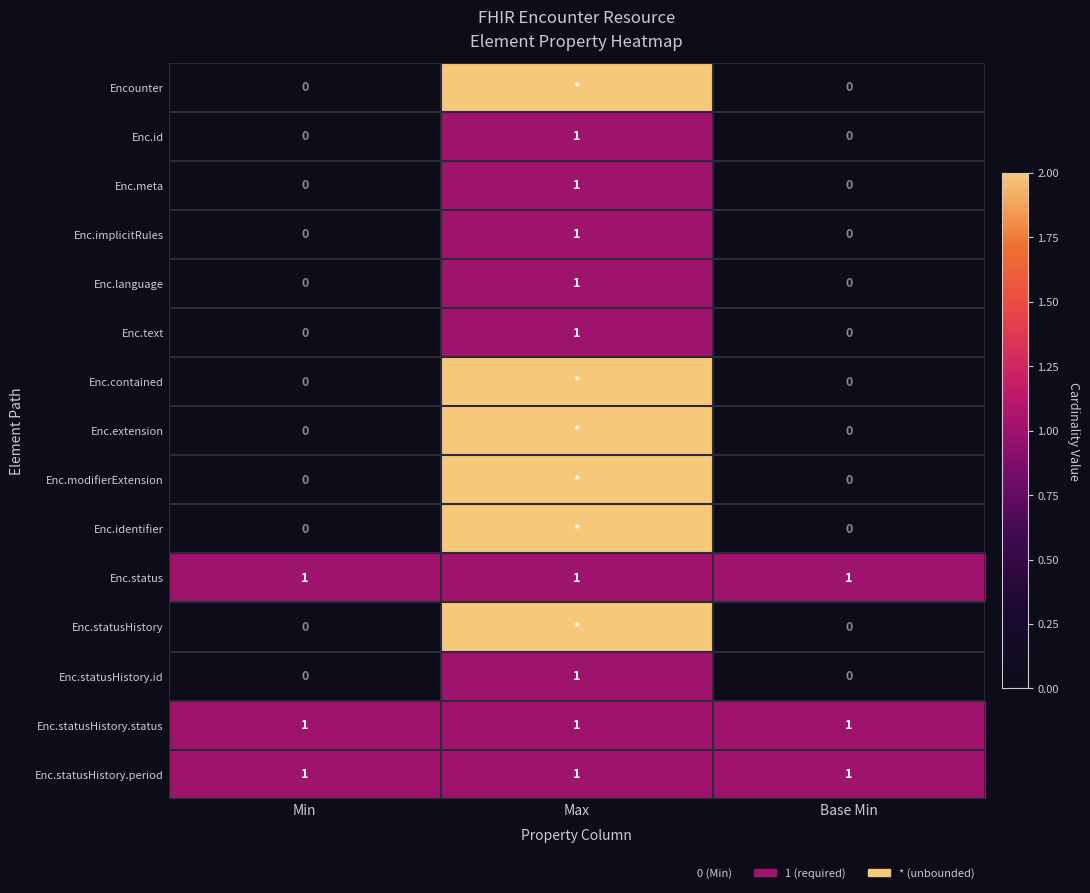

At how many categories does at least one series exceed 0?

3